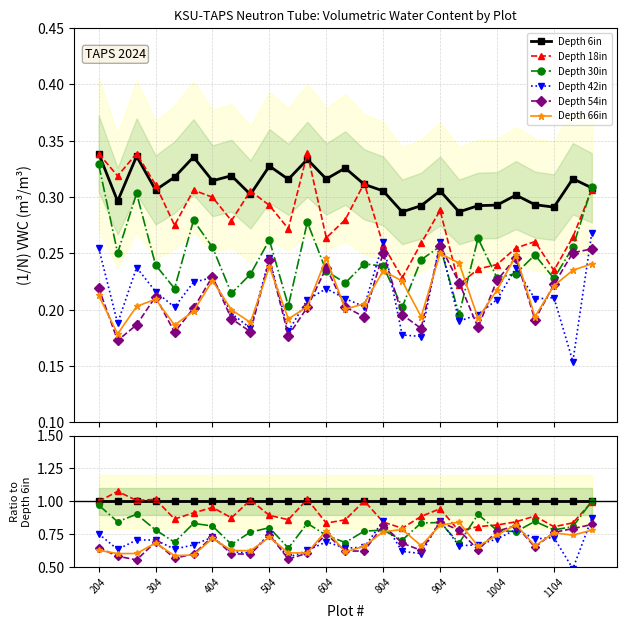

Is it true that Depth 54in equals 0.6 at 11?

True